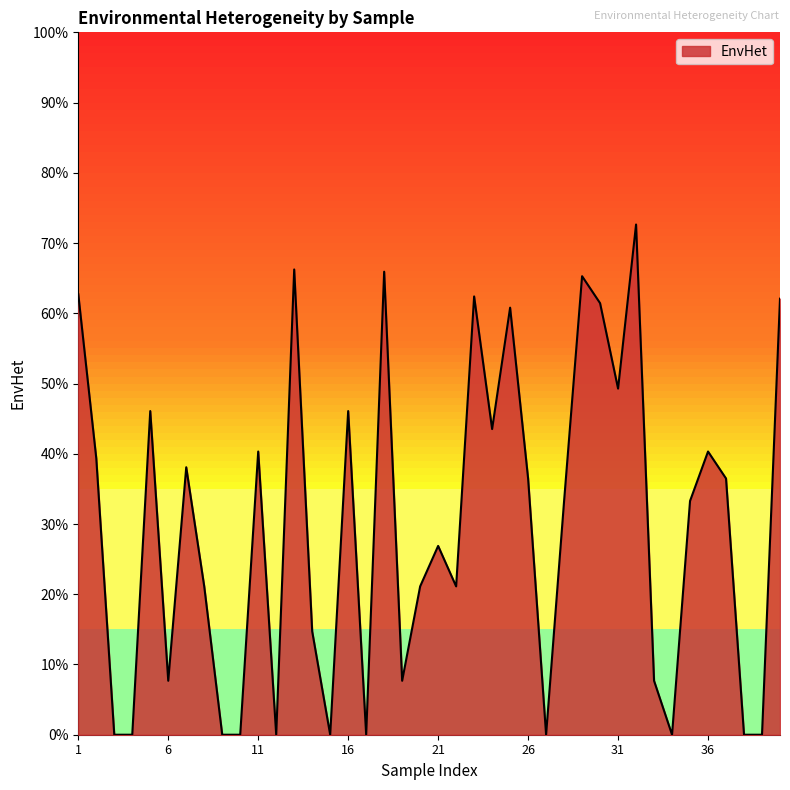

List the labels in order of value, largest first.

32, 13, 18, 29, 1, 23, 40, 30, 25, 31, 5, 16, 24, 11, 36, 2, 7, 26, 37, 28, 35, 21, 8, 20, 22, 14, 6, 19, 33, 3, 4, 9, 10, 12, 15, 17, 27, 34, 38, 39